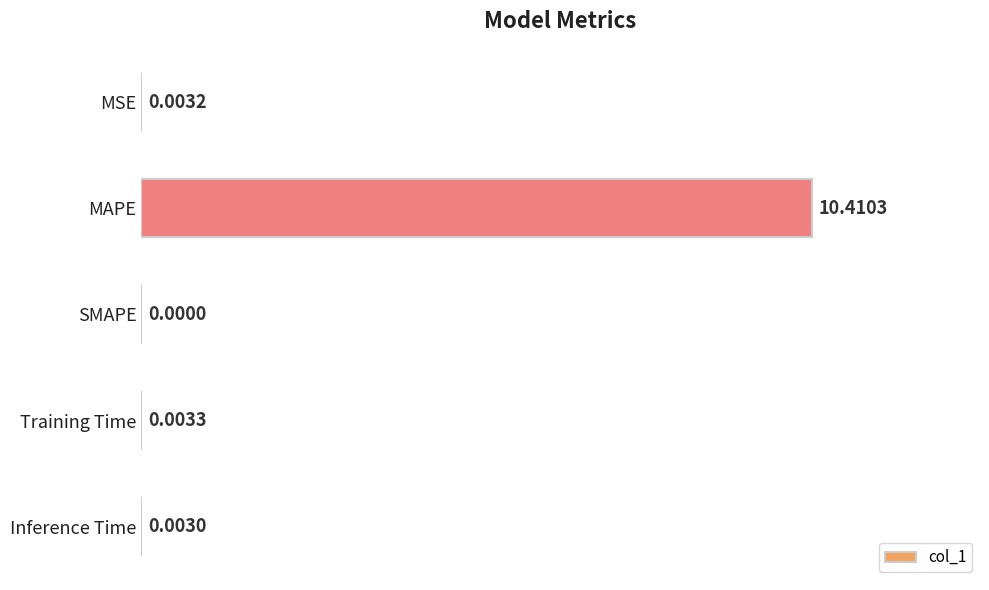

At which label is the value closest to 5?

Training Time